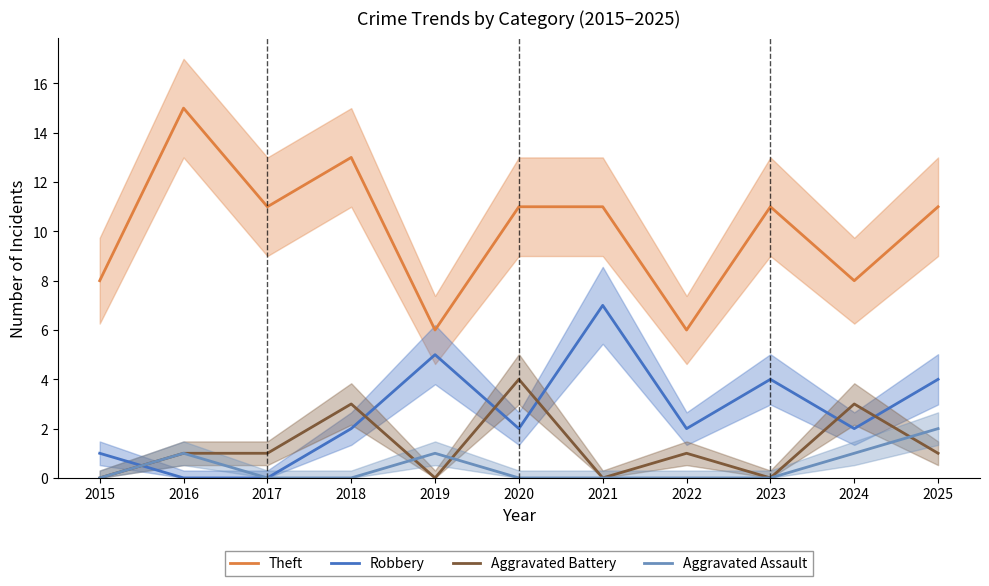

True or false: Theft and Aggravated Battery intersect in this chart.

False